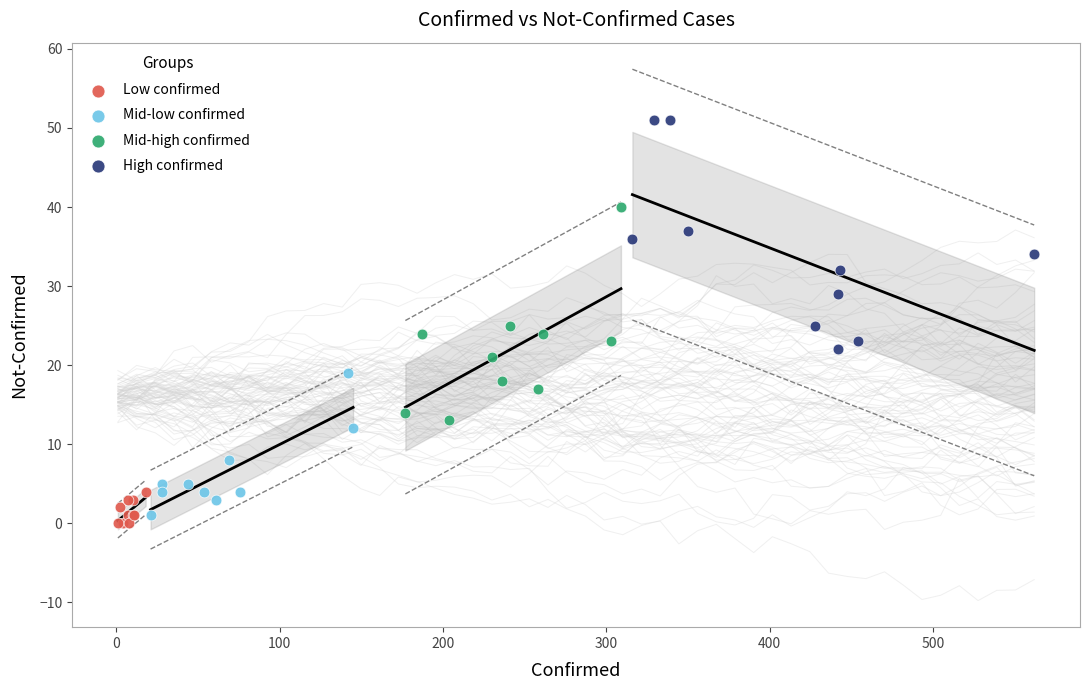

Which series reaches the maximum Y coordinate?

High confirmed